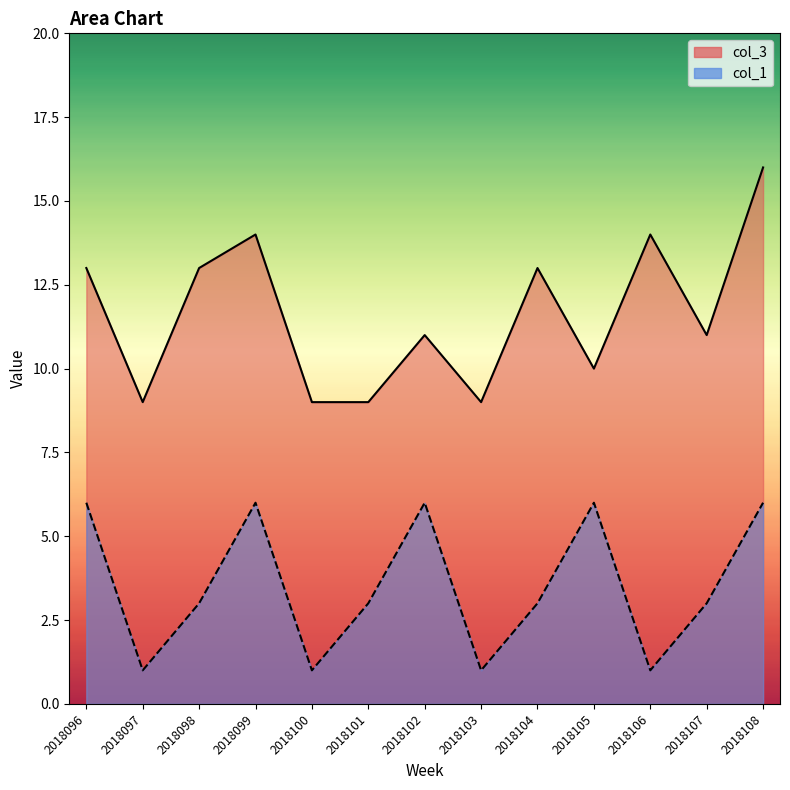

What is the sum of the col_1 values at 2018103 and 2018096?

7